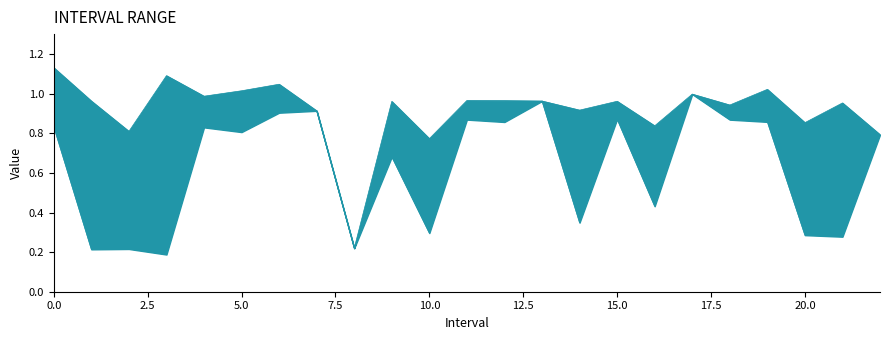

The value of Zmin at 21 is 0.3. True or false?

True